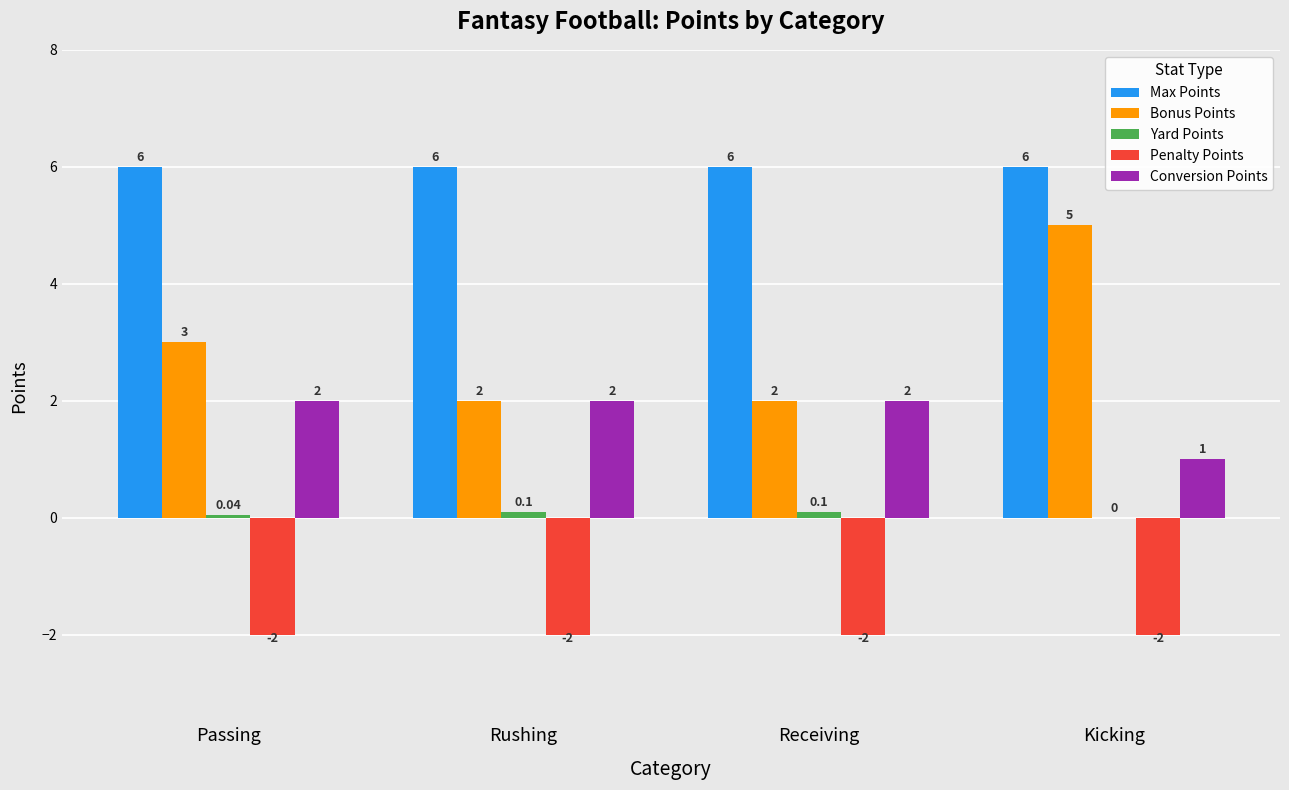

What is the sum of the Penalty Points values at Passing and Kicking?

-4.0